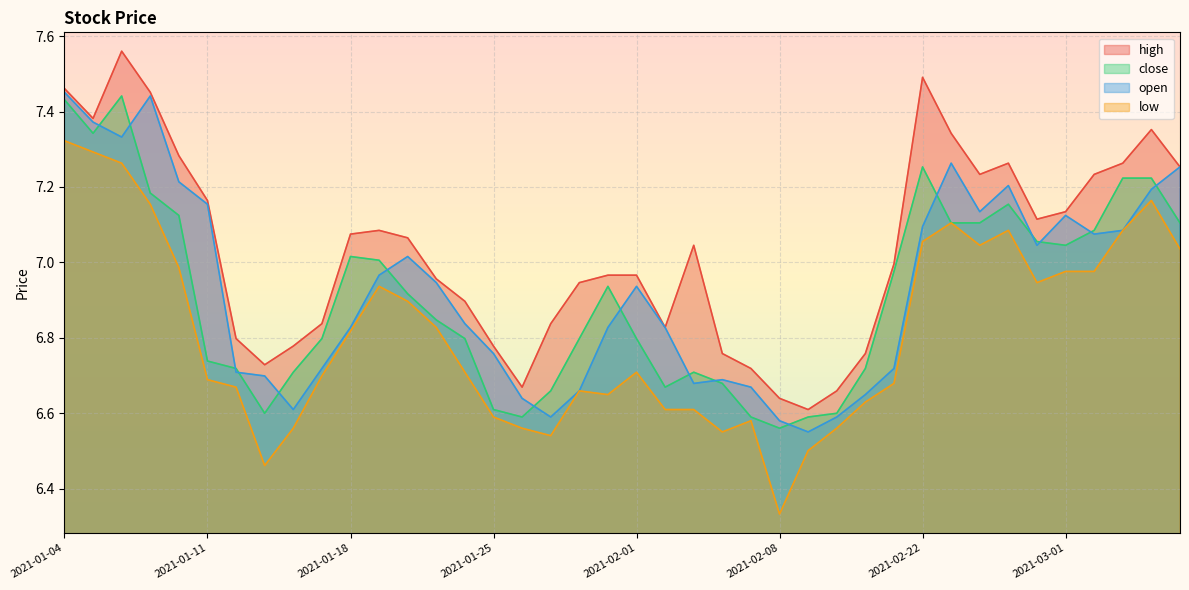

At 2021-02-03, list the series in order from largest to smallest.

high, close, open, low